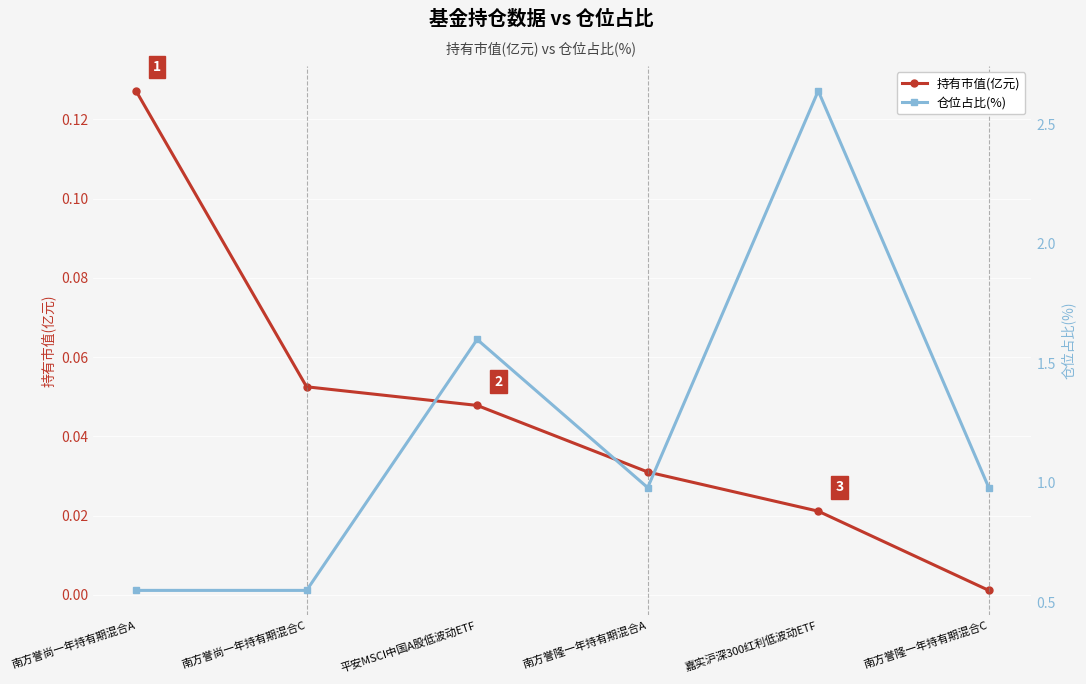

True or false: 持有市值(亿元) and 仓位占比(%) intersect in this chart.

False